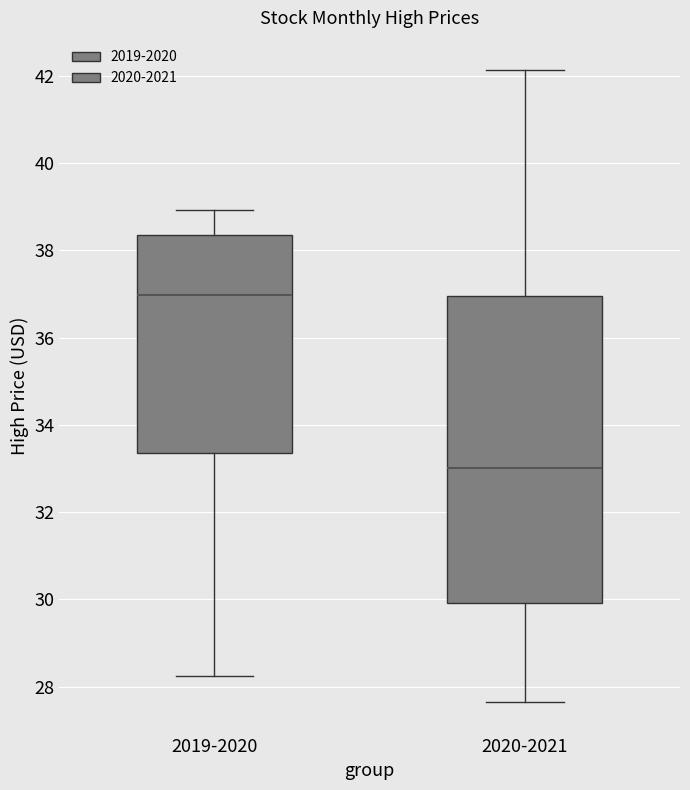

Reading left to right, read every box against the y-axis: the position of its median line, the range the box covers, and the ends of its whiskers. The values are not printed on the chart, so give them approximately, as read against the axis.

2019-2020: median 37.0, box 33.4 to 38.4, whiskers 28.2 to 39.0
2020-2021: median 33.0, box 30.0 to 37.0, whiskers 27.6 to 42.2